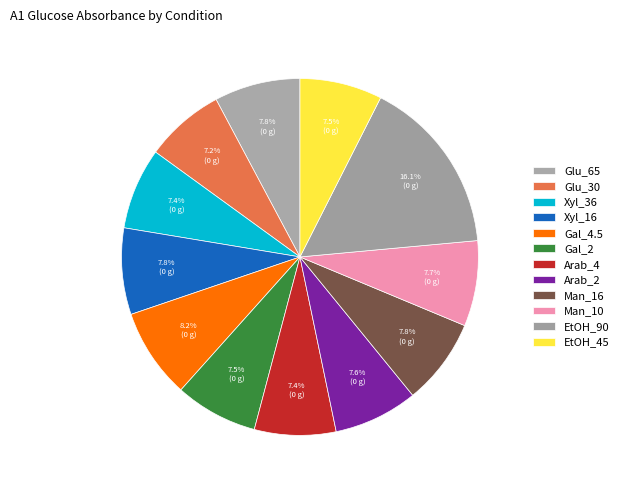

Count the number of slices in the pie.

12